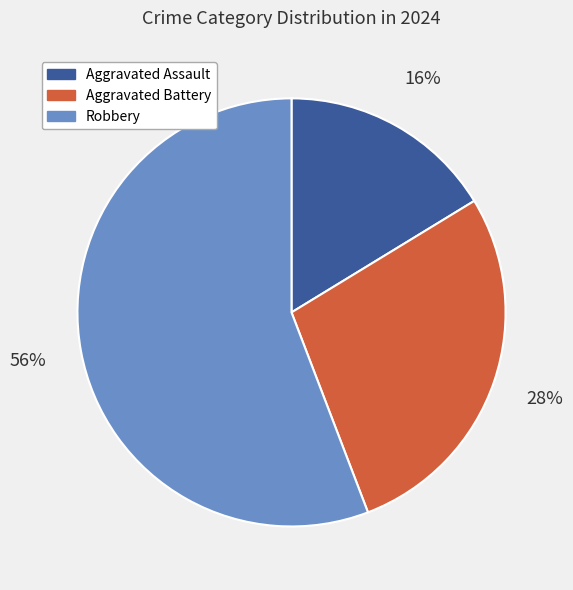

To the nearest percent, what is the combined percentage of Aggravated Battery and Aggravated Assault?

44%